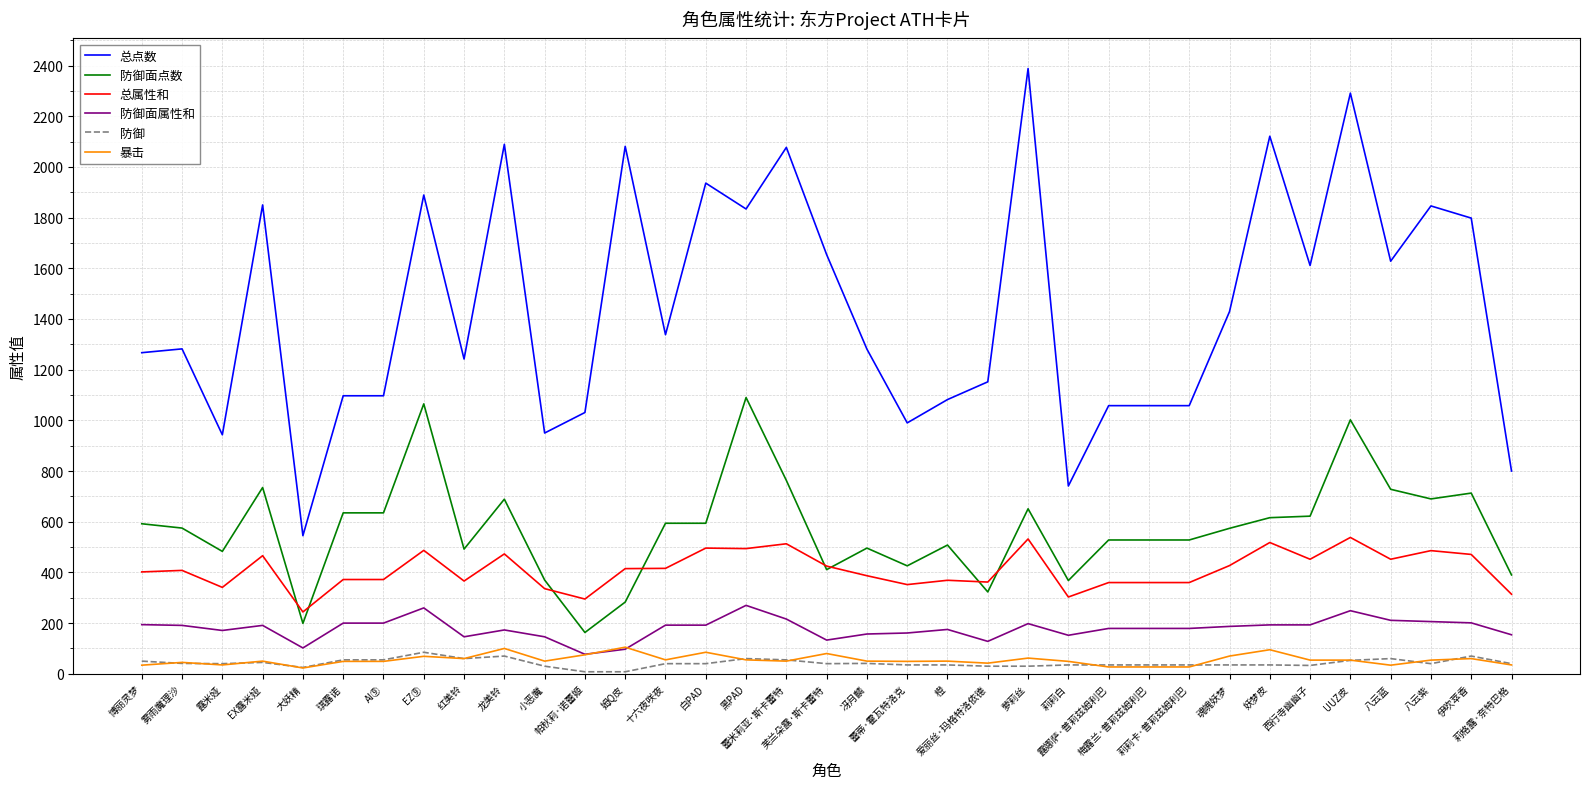

Which series has the largest range (max minus min)?

总点数